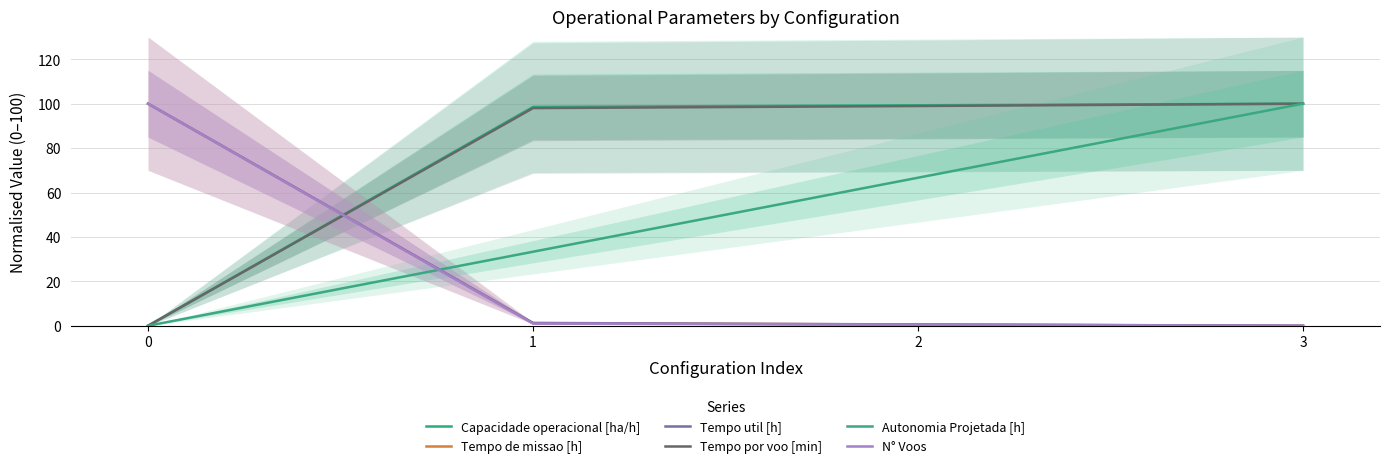

True or false: Tempo por voo [min] has more than 0 points higher than both neighbors.

False